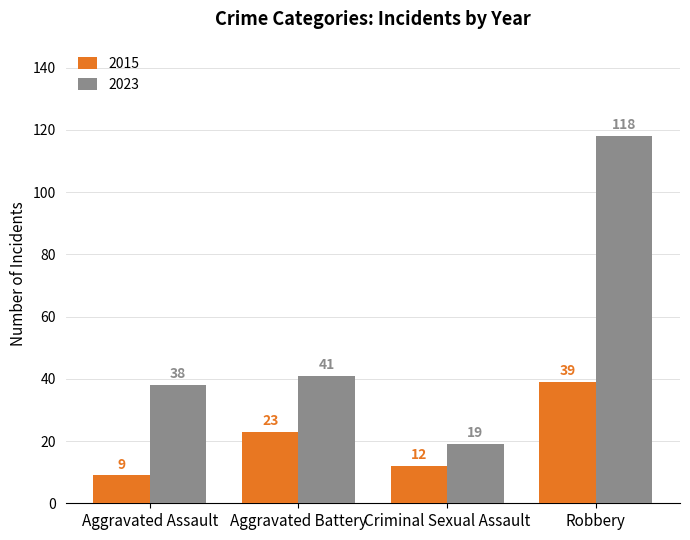

At which category is the sum across all series the highest?

Robbery